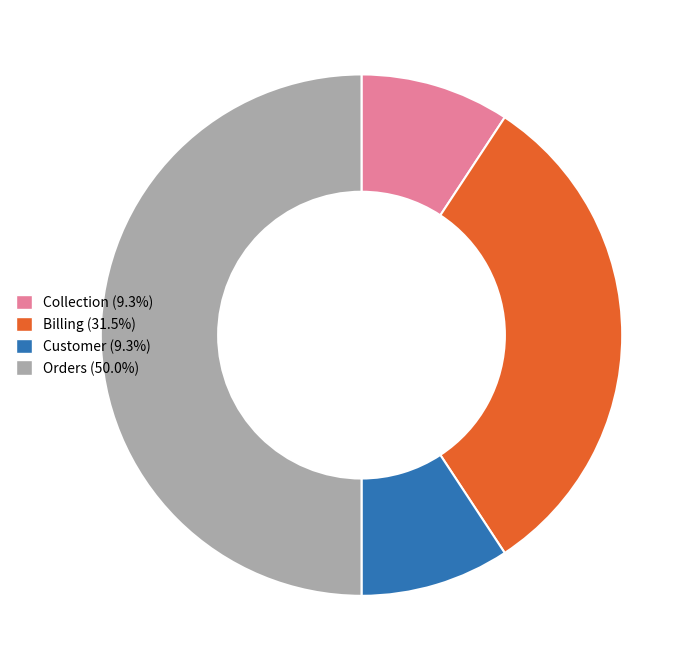

Approximately how many times larger is the value at Collection compared to Billing?

0.3